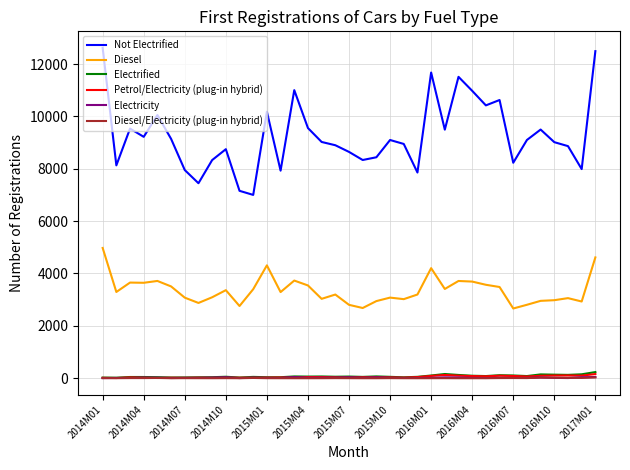

How many lines are shown in the chart?

6